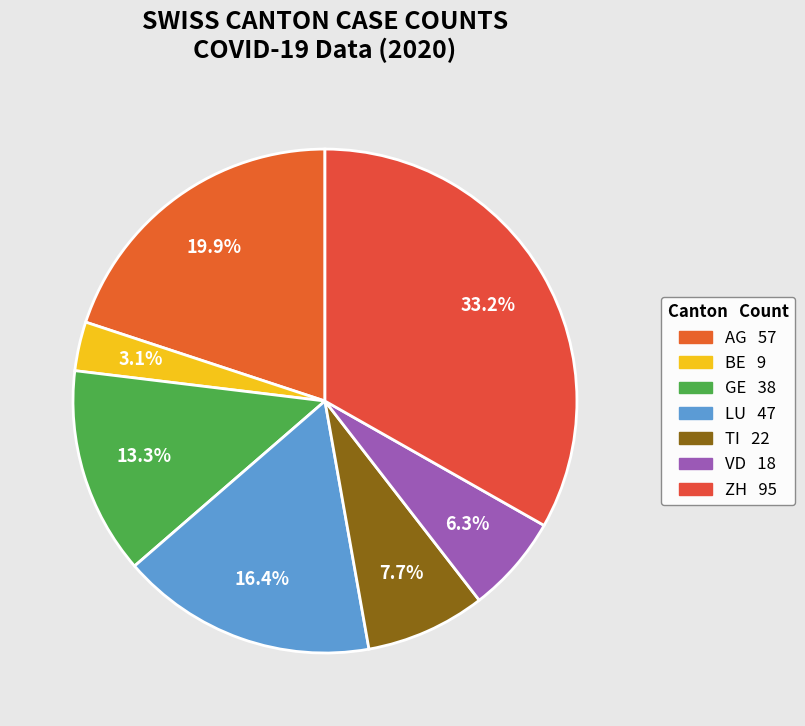

Approximately how many times larger is the value at AG compared to GE?

1.5